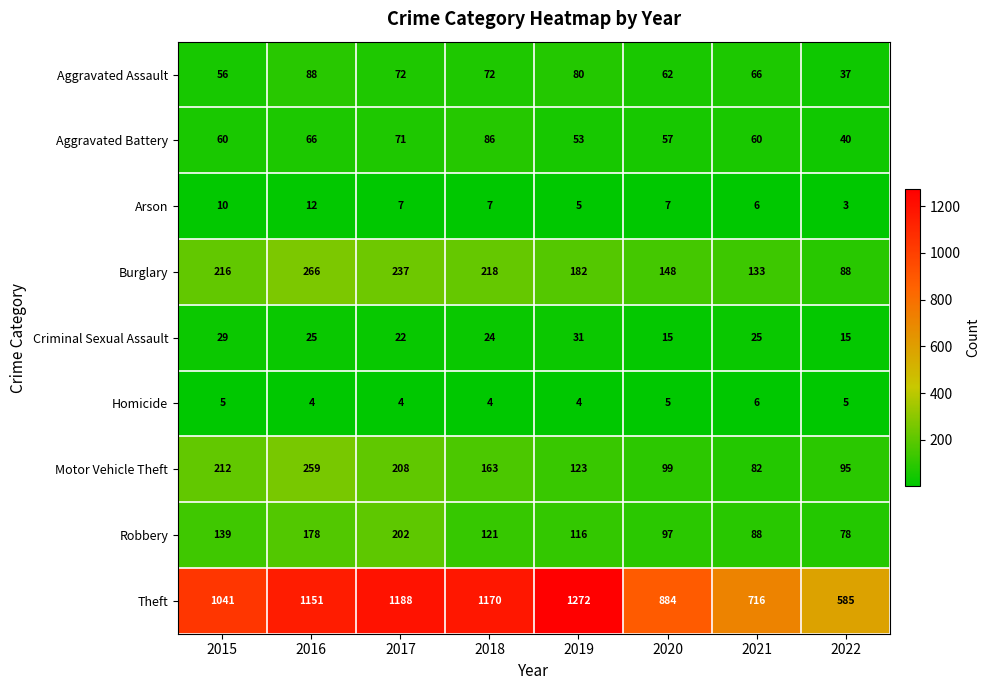

What is the sum of all Theft values?

8007